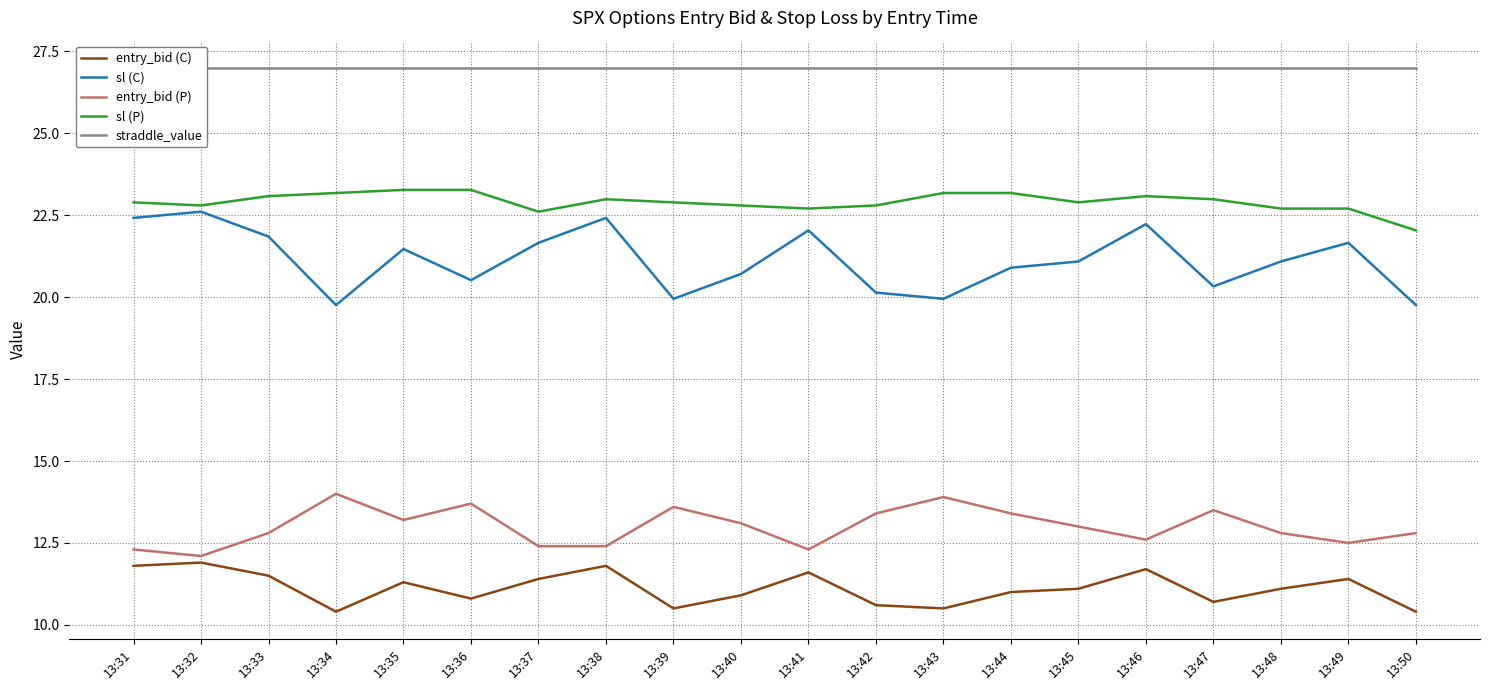

What is the value of the sl (P) point at the 2nd from the left?

22.8